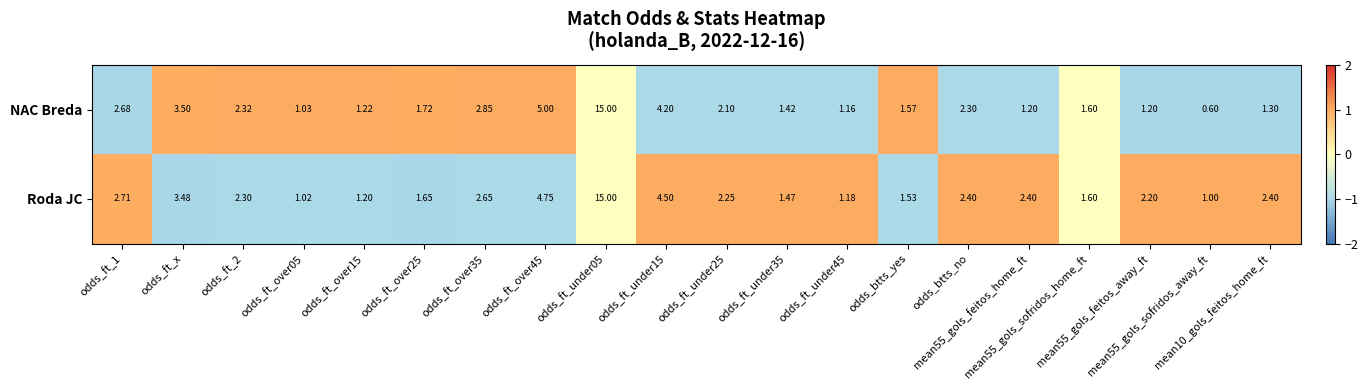

Between odds_ft_over15 and odds_ft_over35, which series saw the biggest shift?

NAC Breda